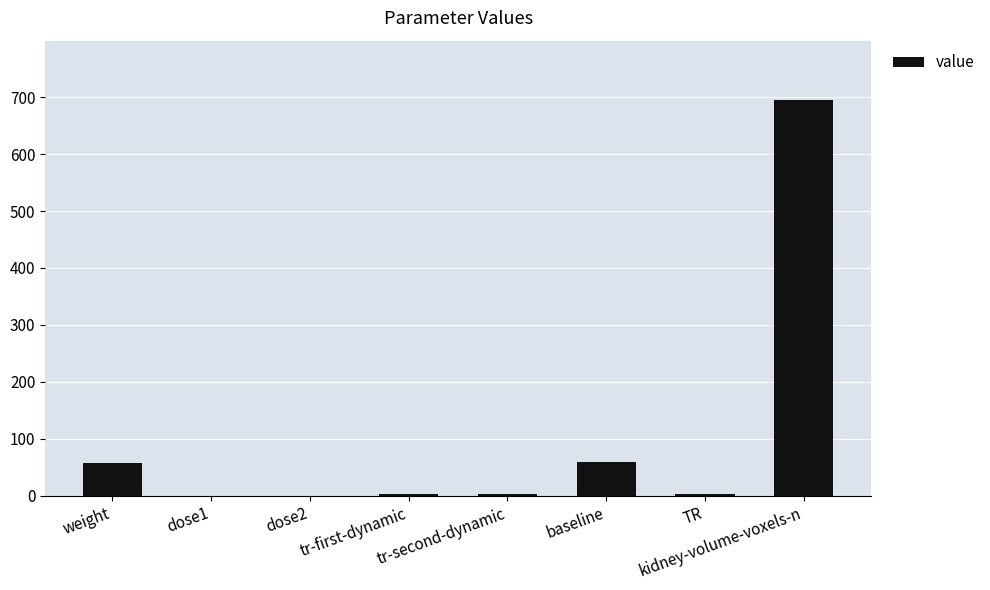

Which has a higher value, dose2 or kidney-volume-voxels-n?

kidney-volume-voxels-n